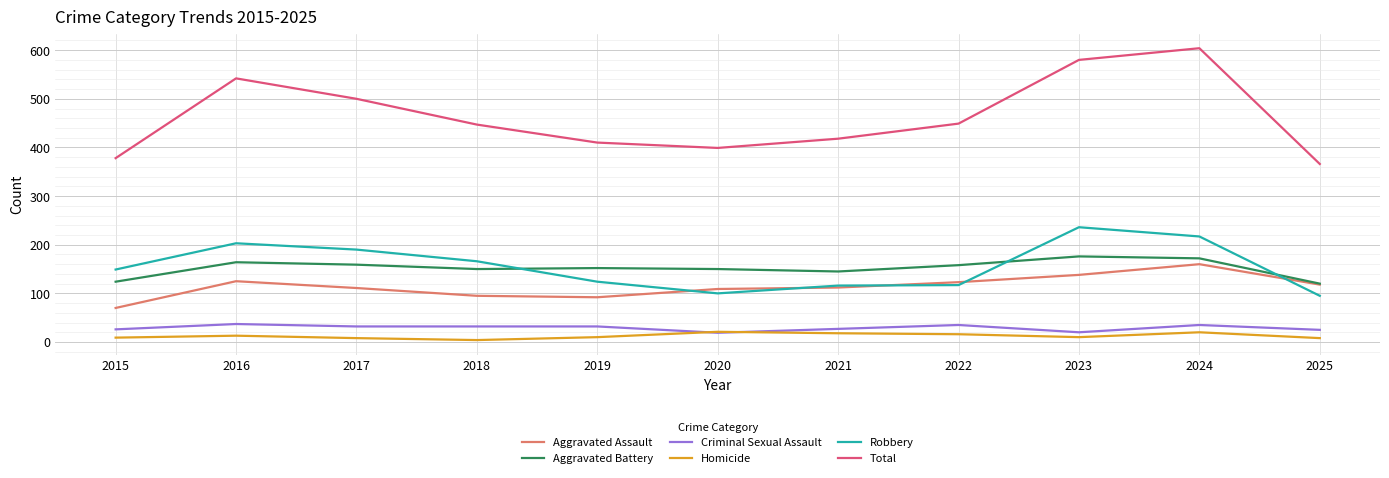

List the series in order of their peak value, highest first.

Total, Robbery, Aggravated Battery, Aggravated Assault, Criminal Sexual Assault, Homicide